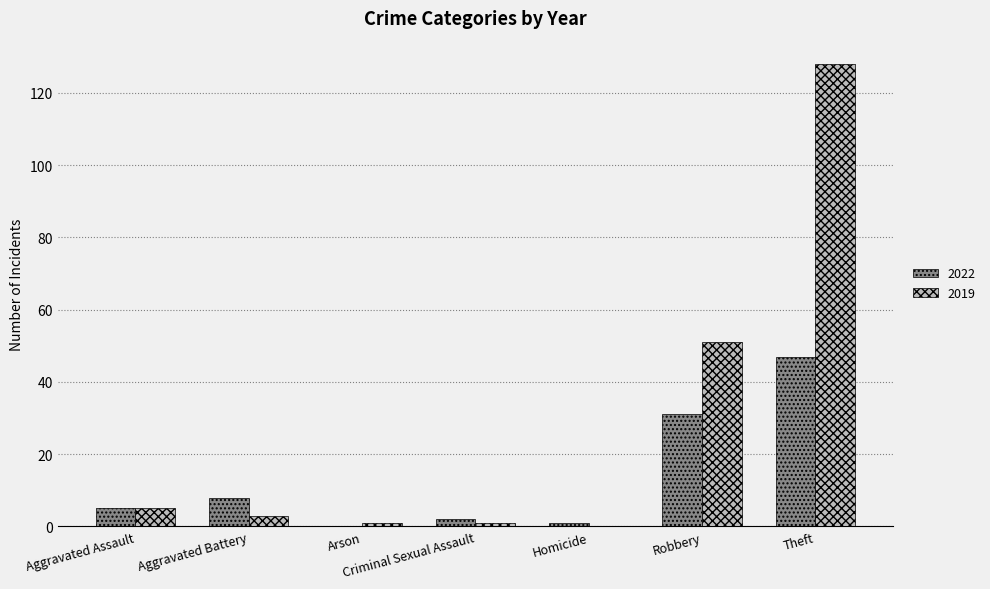

Where is 2022 nearest to the value 23?

Robbery